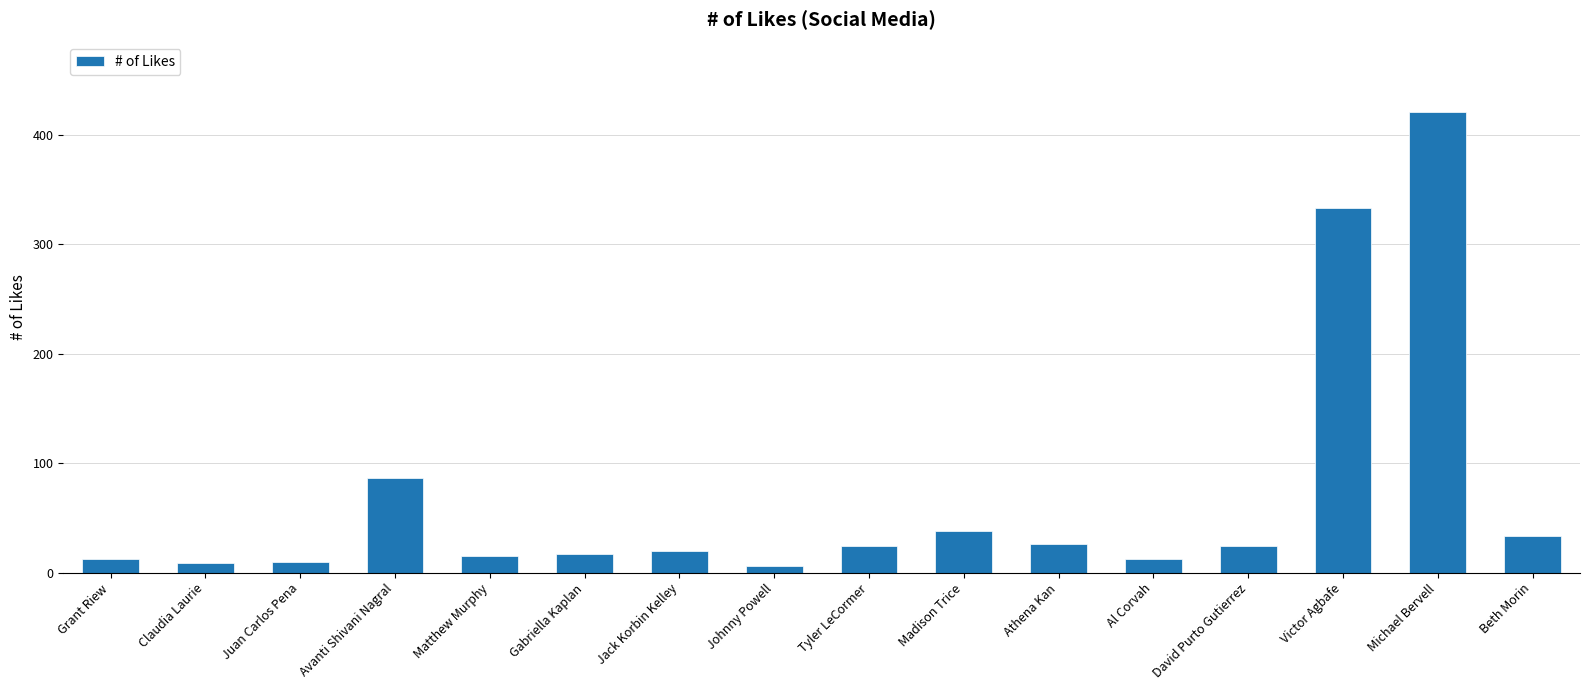

What is the value of the 2nd bar from the left?

9